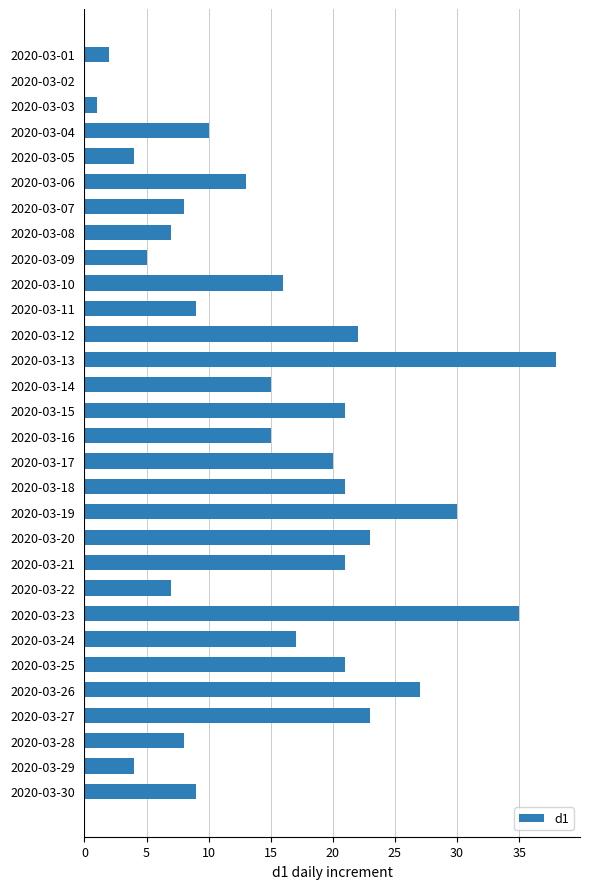

What is the average value?

15